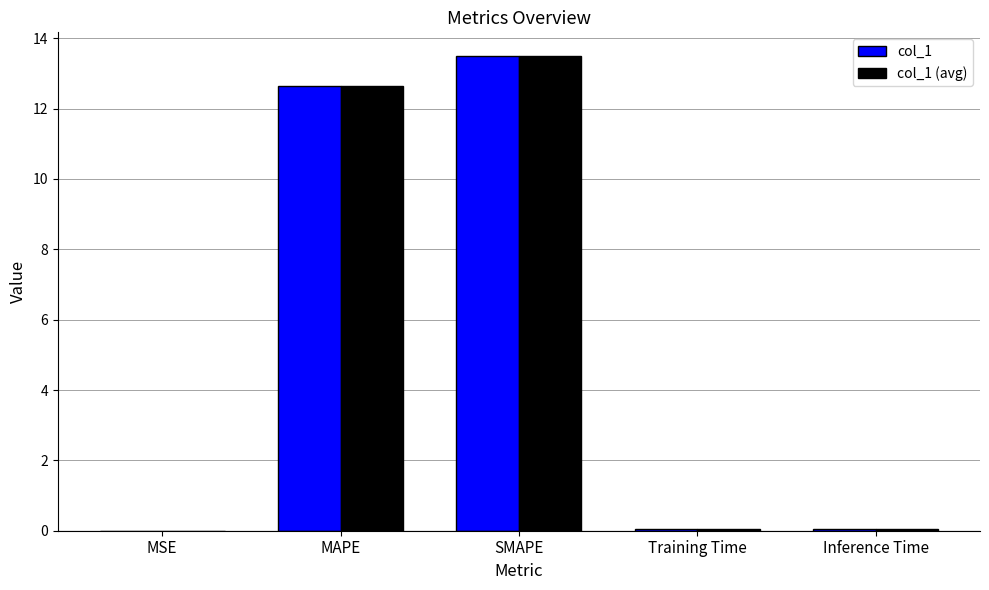

True or false: col_1 (avg) has a value of 20.5 at MAPE.

False